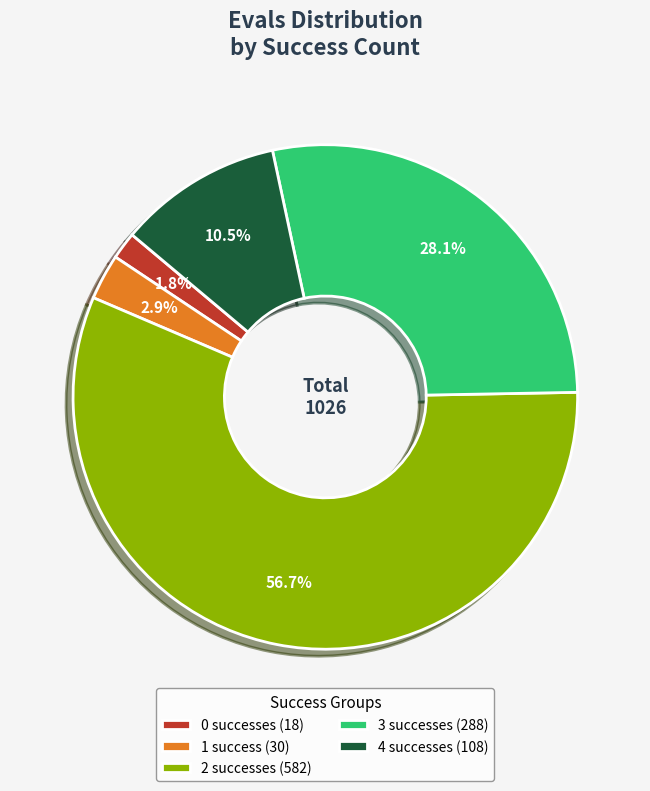

What percentage do 1 success (30) and 0 successes (18) together represent?

4.7%